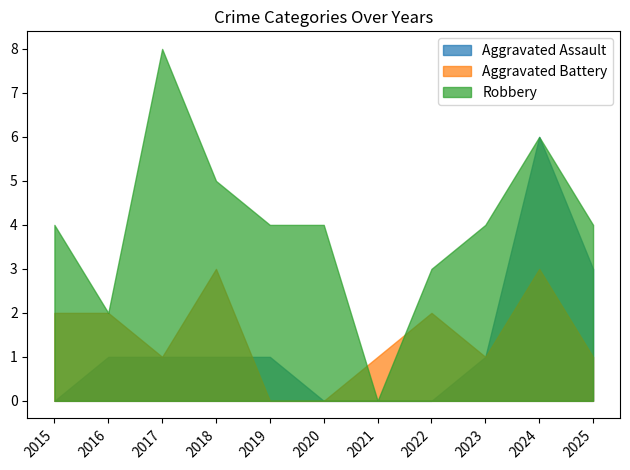

At which category does the chart reach its peak across all series?

2017